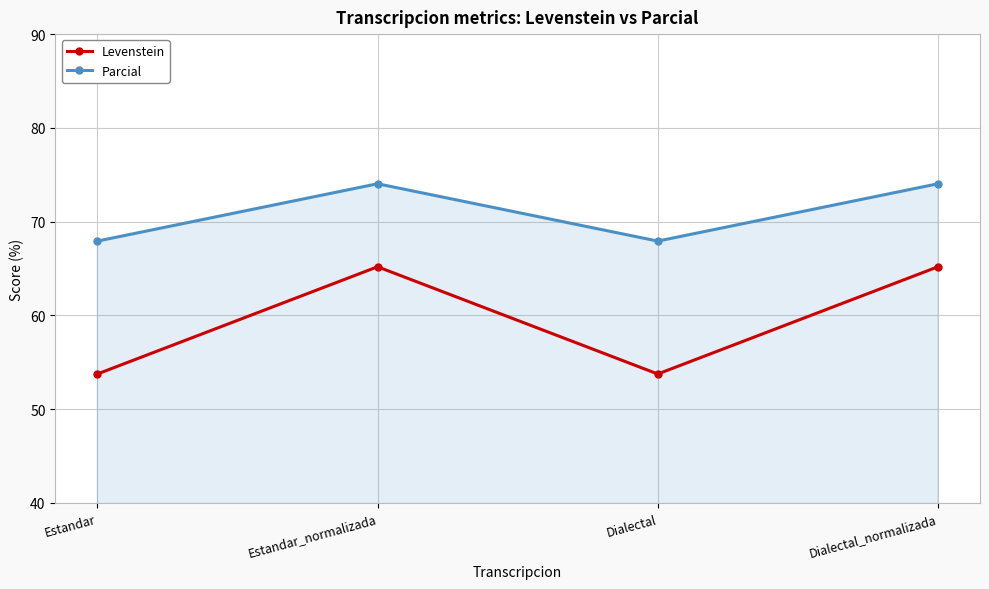

True or false: Parcial and Levenstein cross at least once.

False